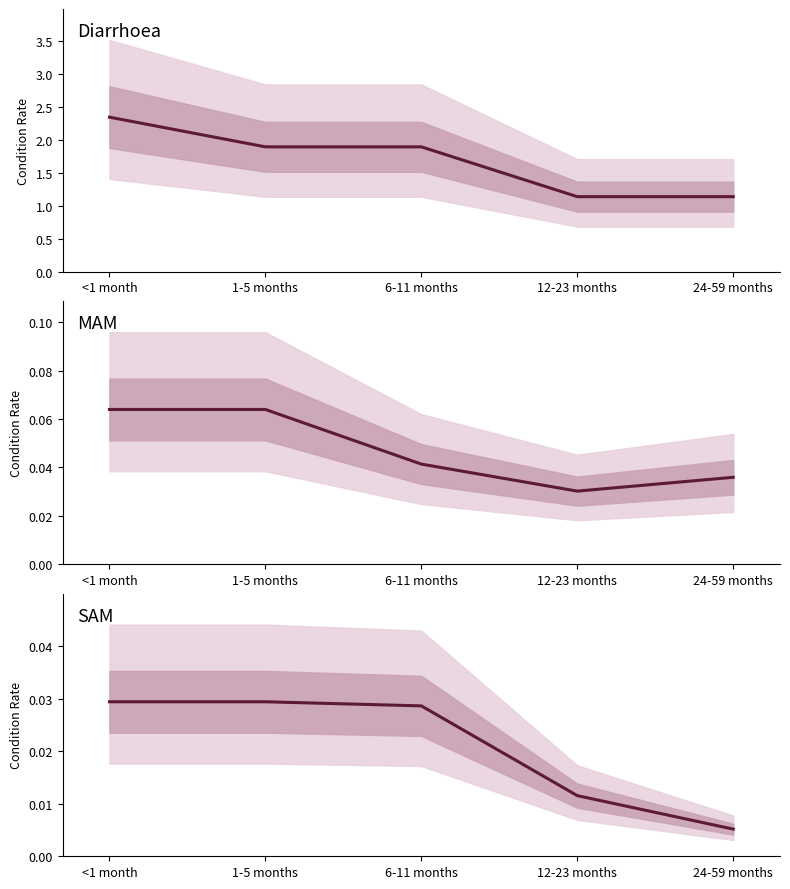

Is it true that SAM equals 0.0 at 12-23 months?

False